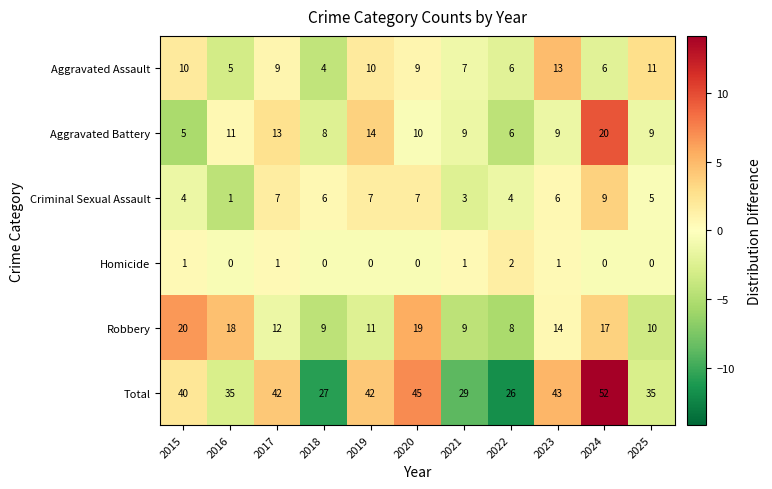

How many data points does each series have?

11